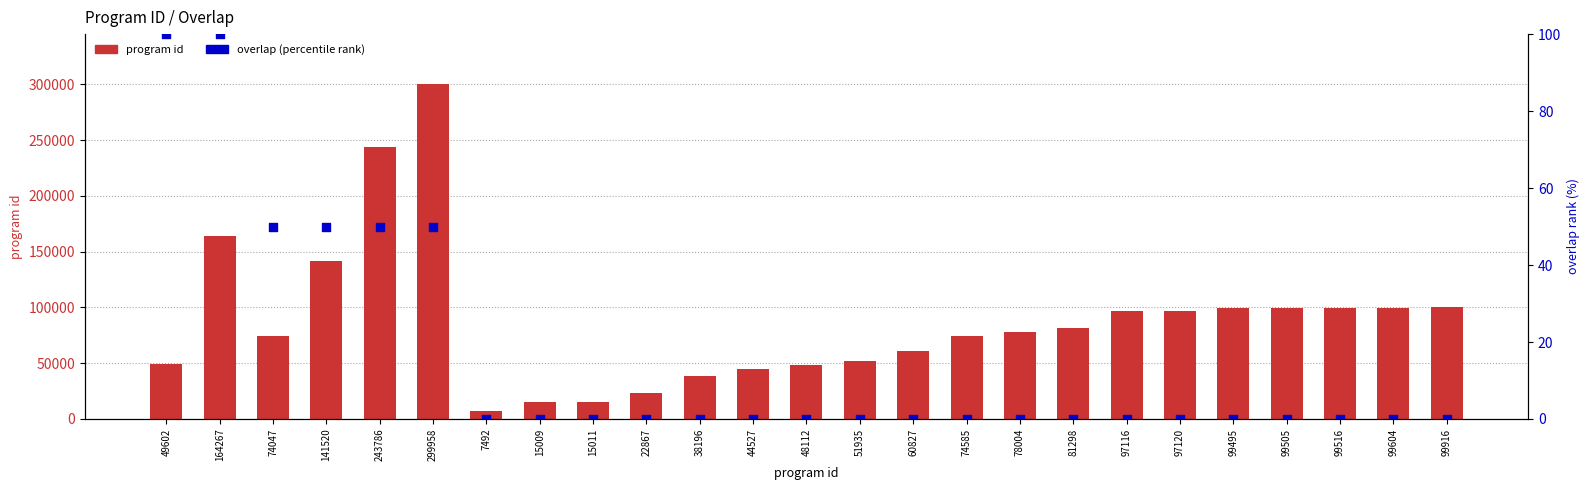

At how many categories does at least one series exceed 77107?

13